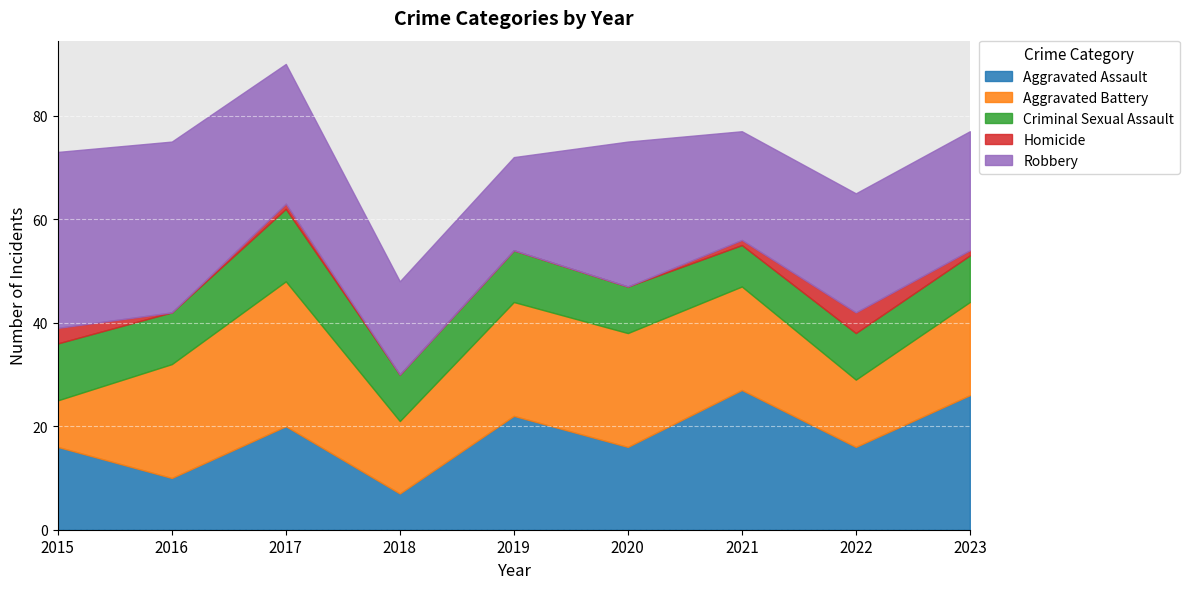

Between 2017 and 2020, which series saw the biggest shift?

Aggravated Battery